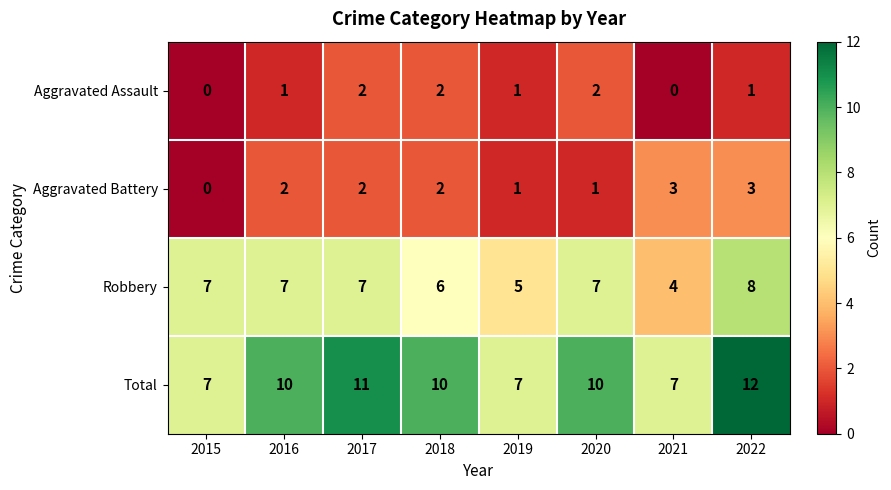

Which series has the largest total across all categories?

Total